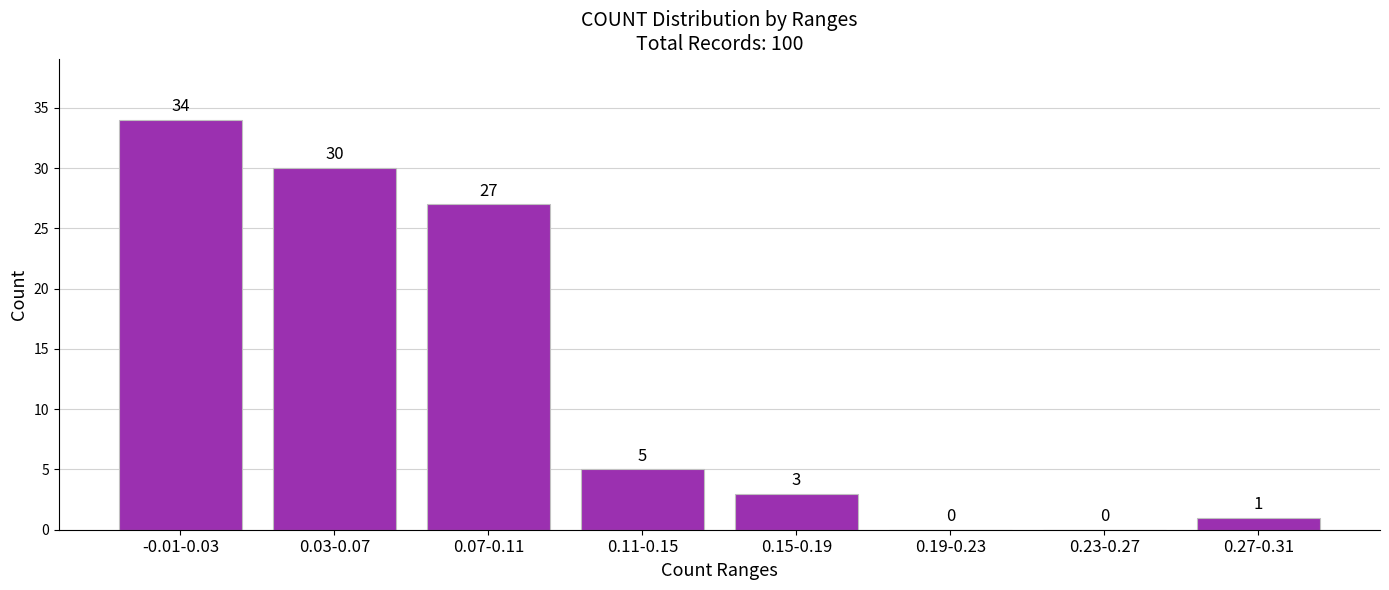

Reading left to right, what are all the values shown in this chart?

-0.01-0.03=34	0.03-0.07=30	0.07-0.11=27	0.11-0.15=5	0.15-0.19=3	0.19-0.23=0	0.23-0.27=0	0.27-0.31=1